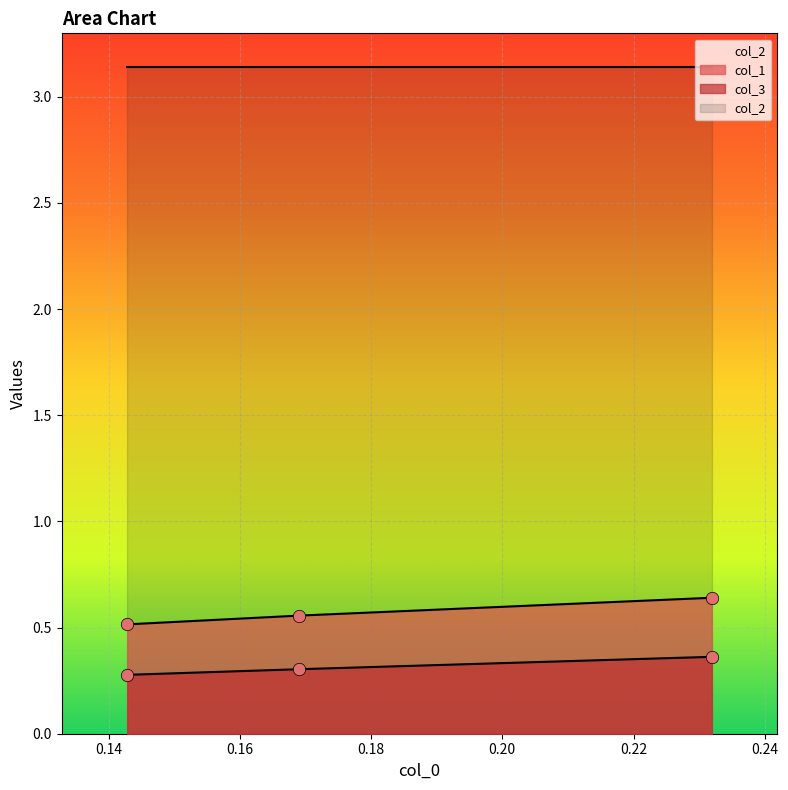

Which series reaches the minimum Y coordinate?

col_3